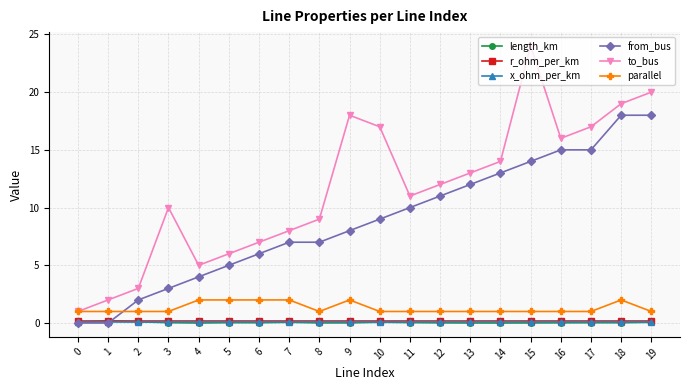

How many lines are shown in the chart?

6